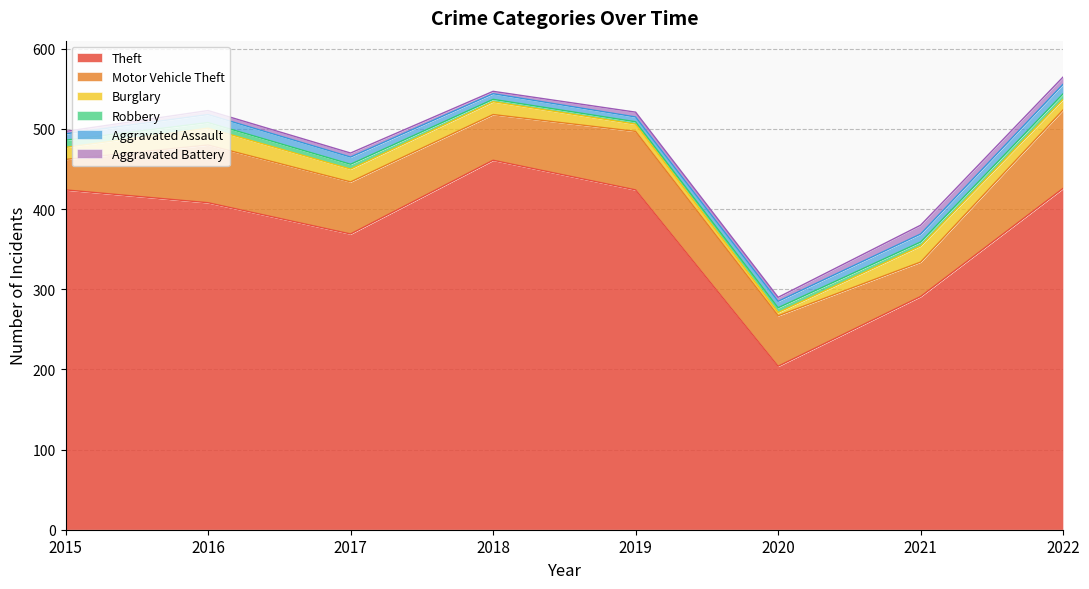

Reading left to right, what are all the values shown in this chart?

Theft: 424	408	369	461	424	204	291	426
Motor Vehicle Theft: 38	72	65	57	73	63	43	98
Burglary: 15	21	16	16	9	4	20	13
Robbery: 9	7	6	3	3	6	5	7
Aggravated Assault: 8	10	9	7	6	8	10	12
Aggravated Battery: 3	5	5	3	6	5	11	9